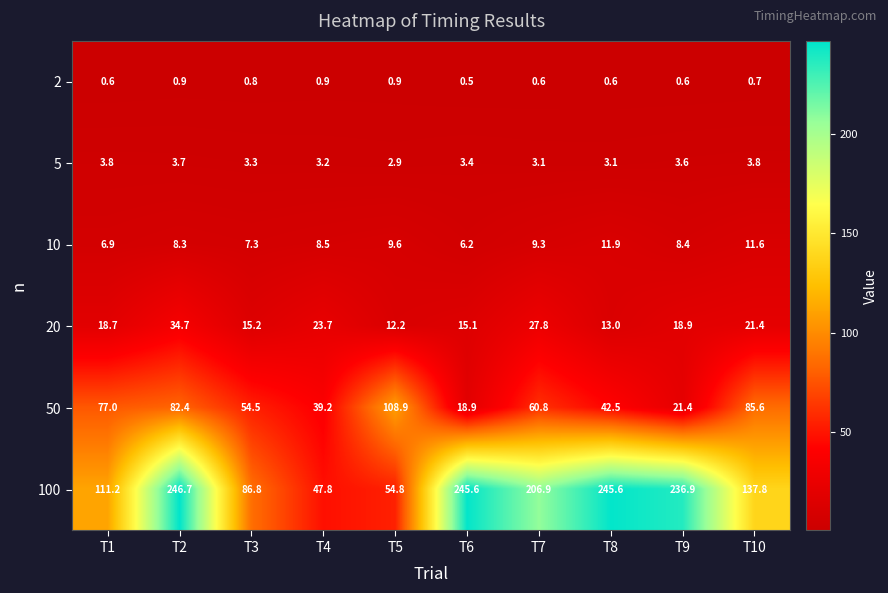

How many data points does each series have?

10